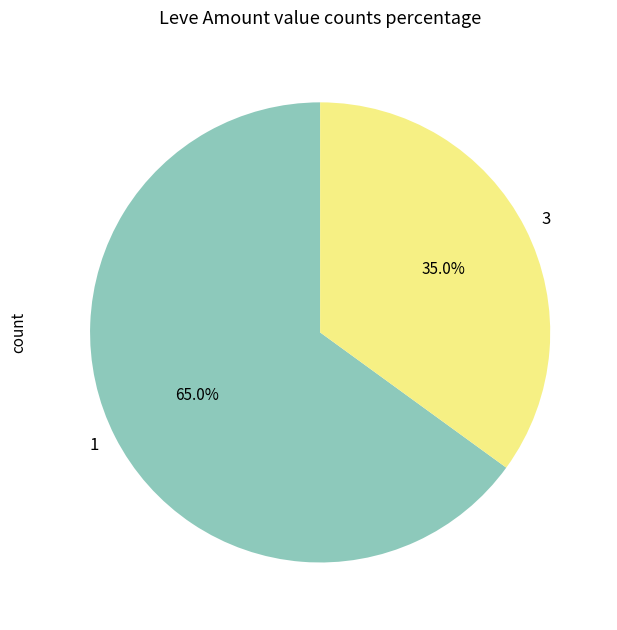

What is the total percentage of 3 and 1?

100.0%